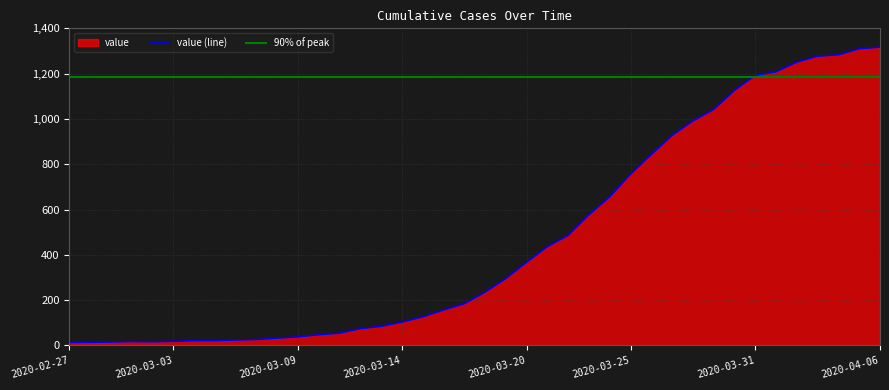

What position from the left is 2020-03-14?

17